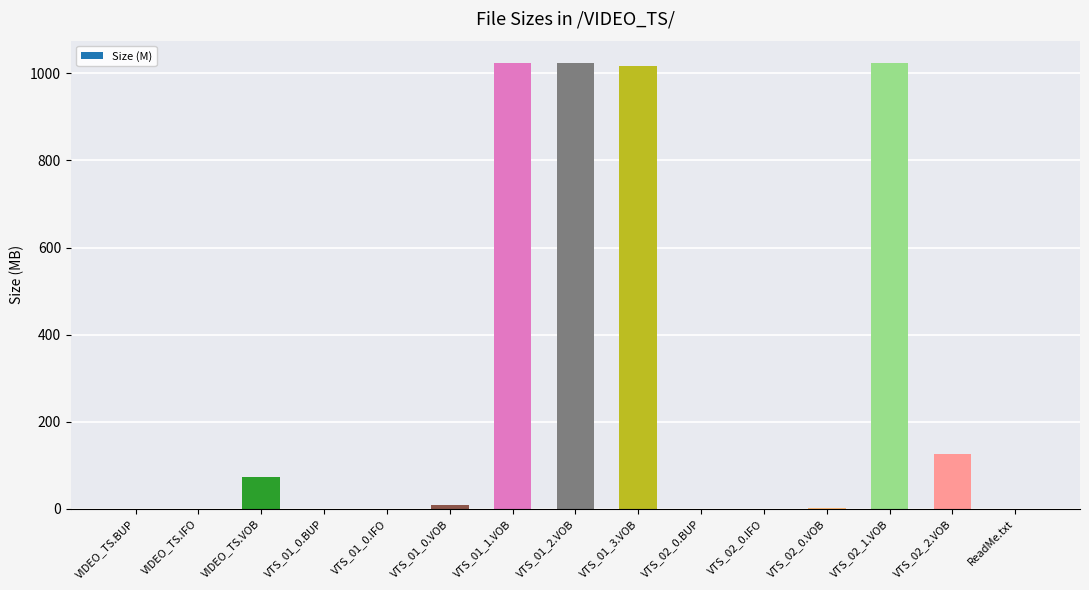

Where is the data nearest to the value 512?

VTS_02_2.VOB